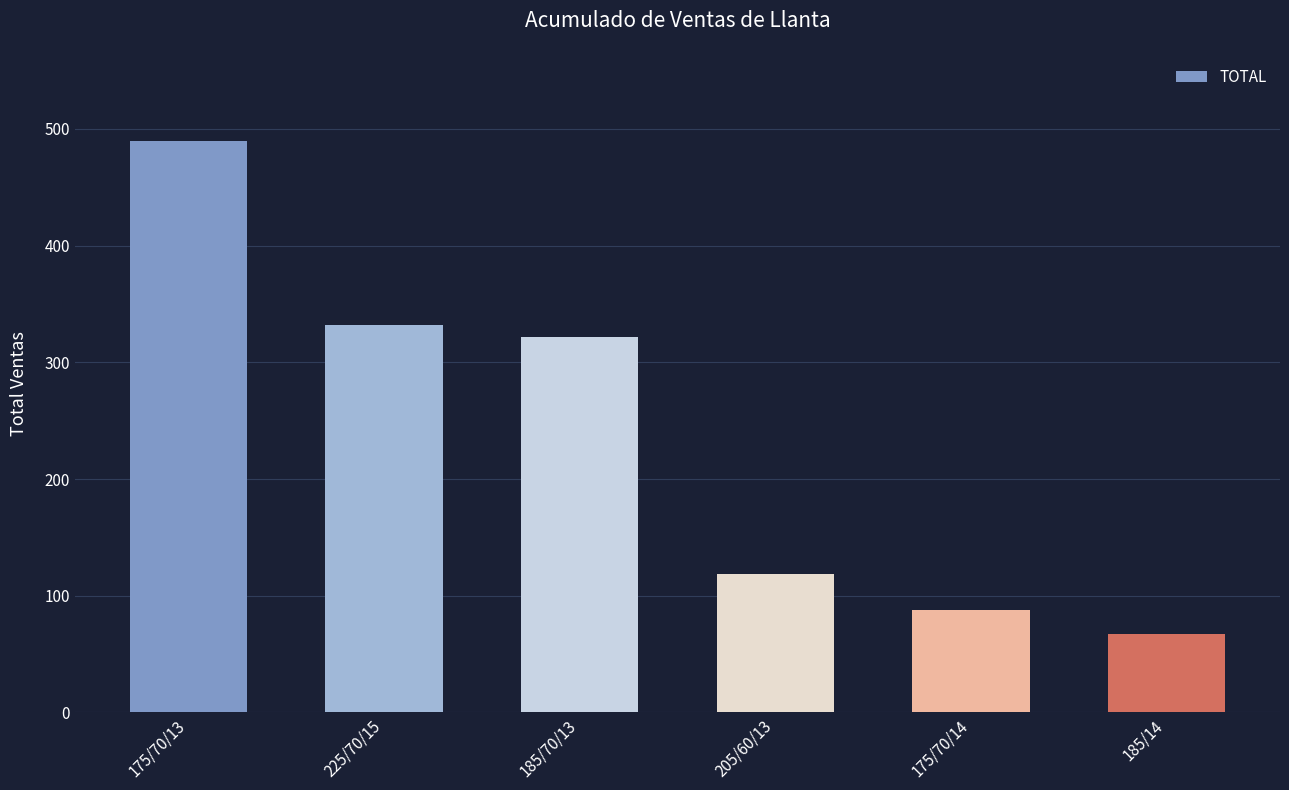

Between 175/70/14 and 205/60/13, which is larger?

205/60/13